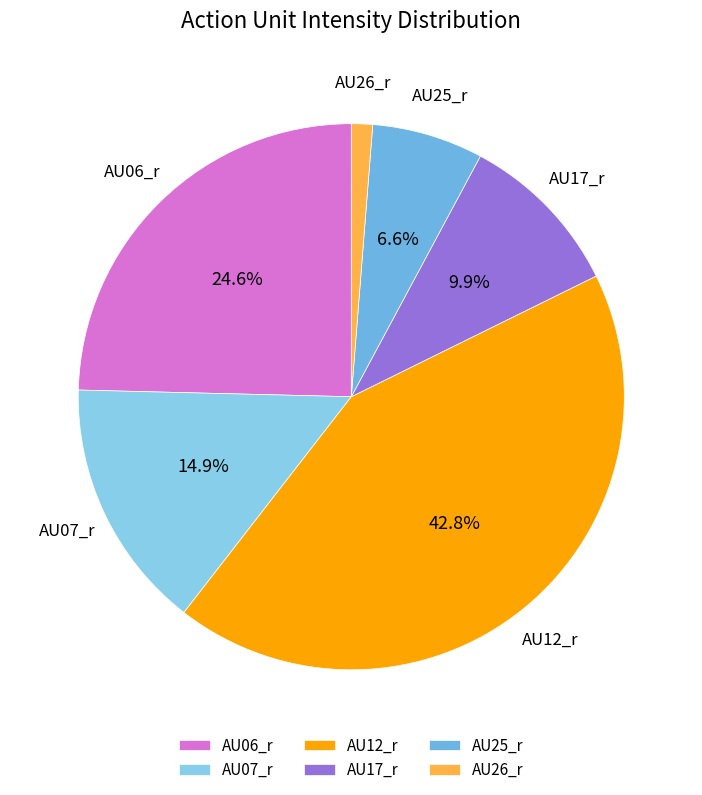

Approximately how many times larger is the value at AU12_r compared to AU07_r?

2.9